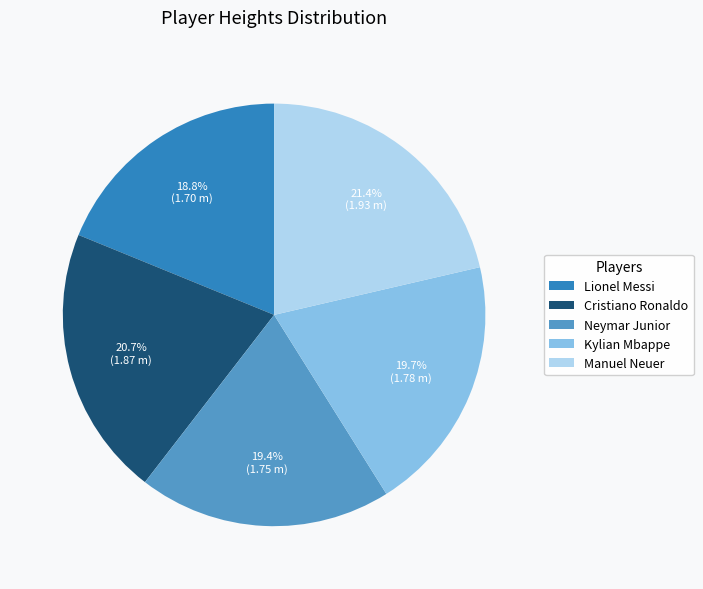

How many segments does this pie chart have?

5